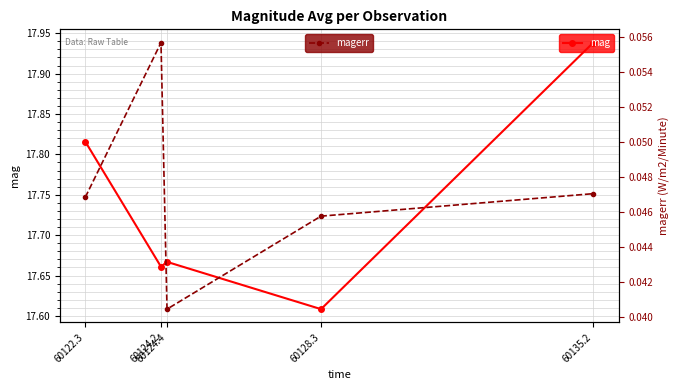

Is it true that mag equals 31.3 at 60122.3?

False